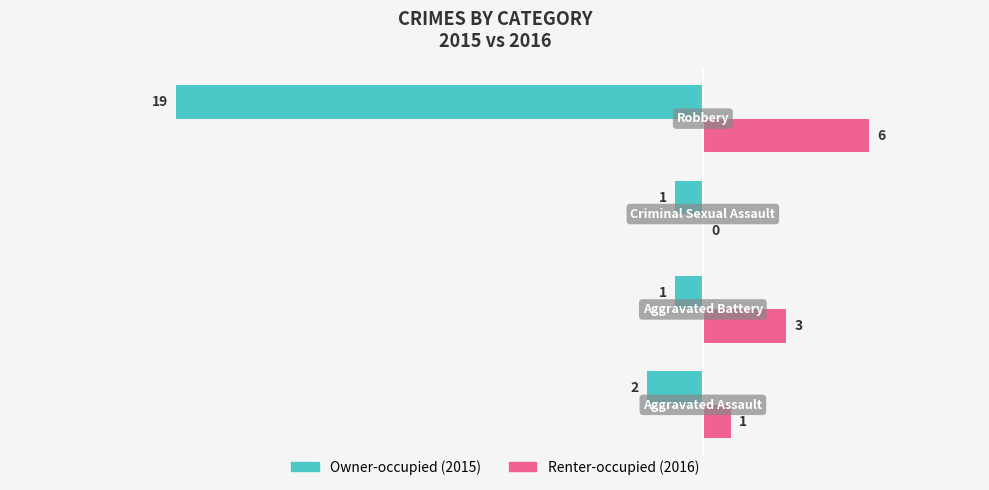

What is the greatest value displayed?

6